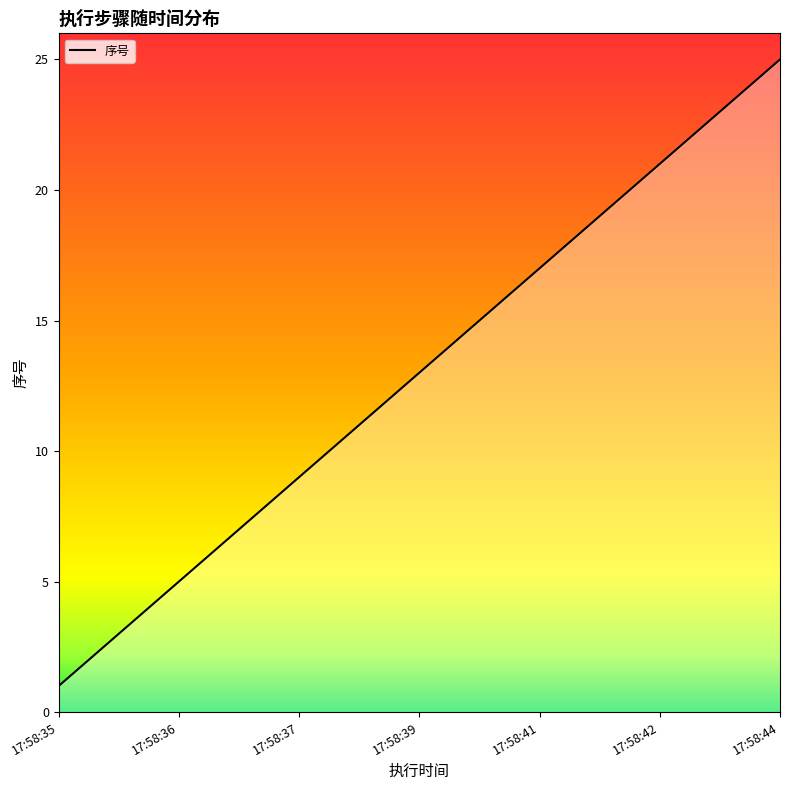

How many lines are shown in the chart?

1